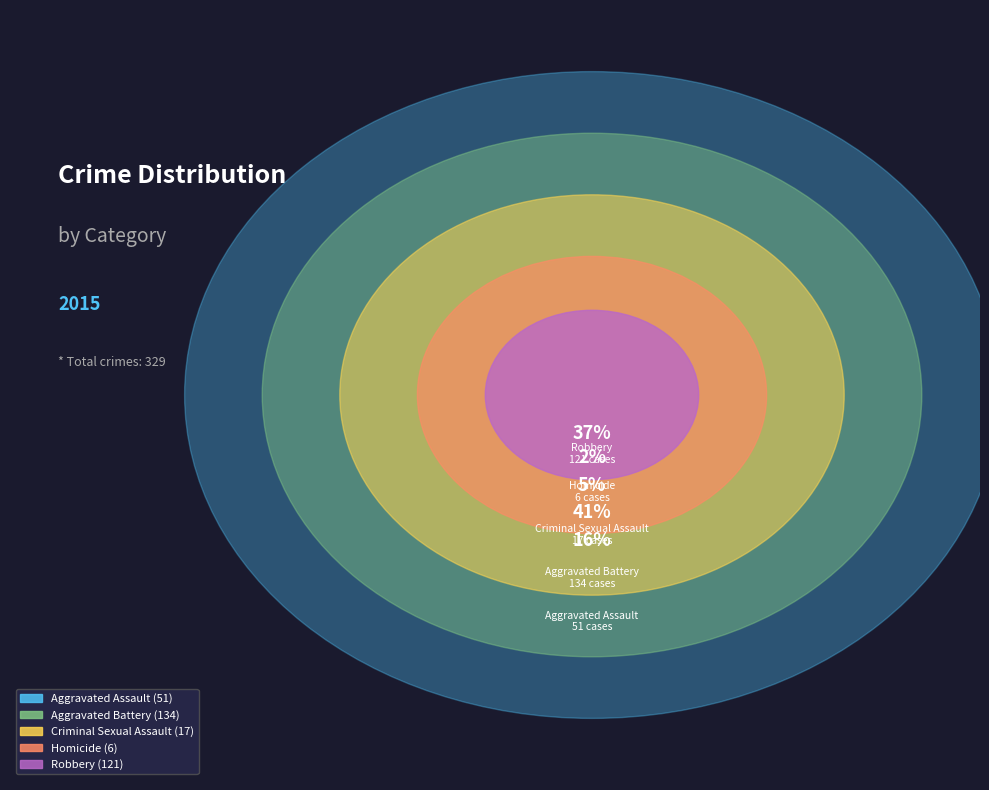

Which slice is the largest?

Aggravated Battery